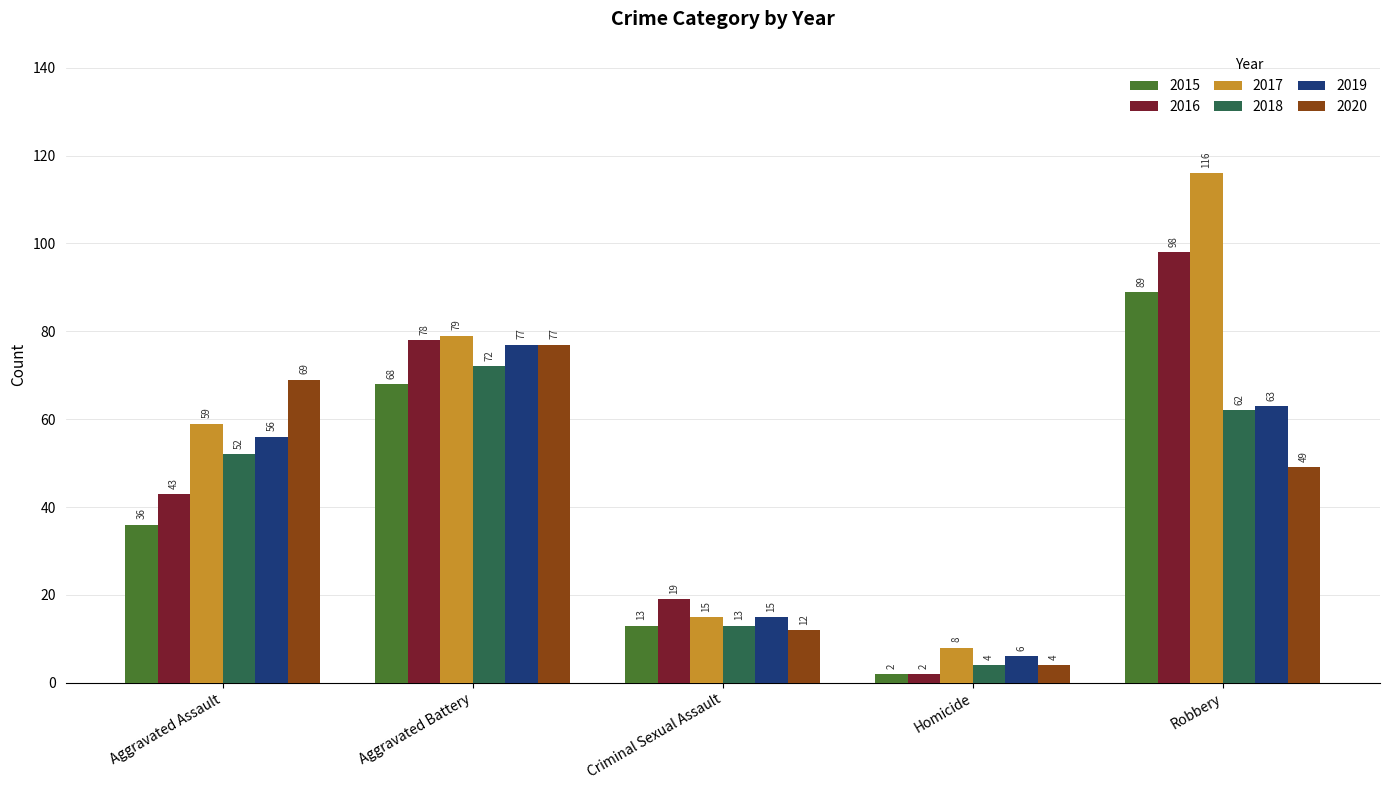

What is the difference between the highest and lowest values at Homicide?

6